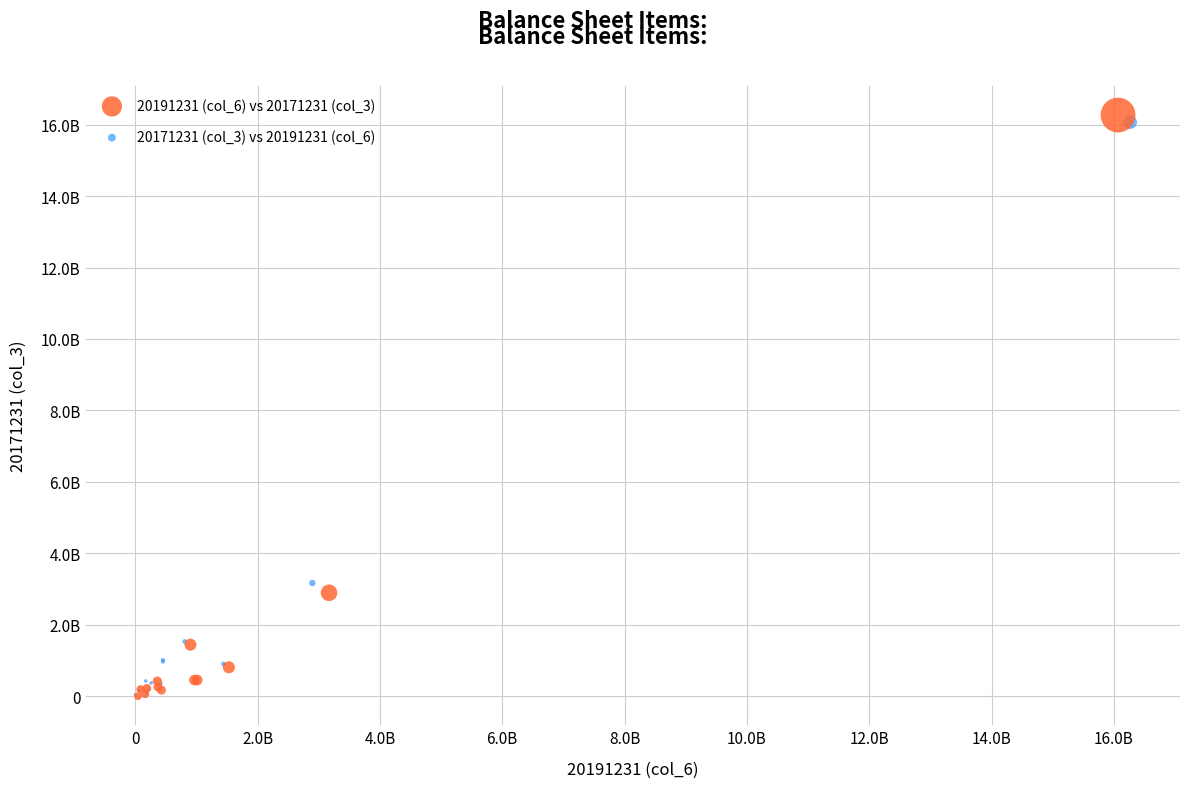

What are all the series names shown in the legend?

20191231 (col_6) vs 20171231 (col_3), 20171231 (col_3) vs 20191231 (col_6)